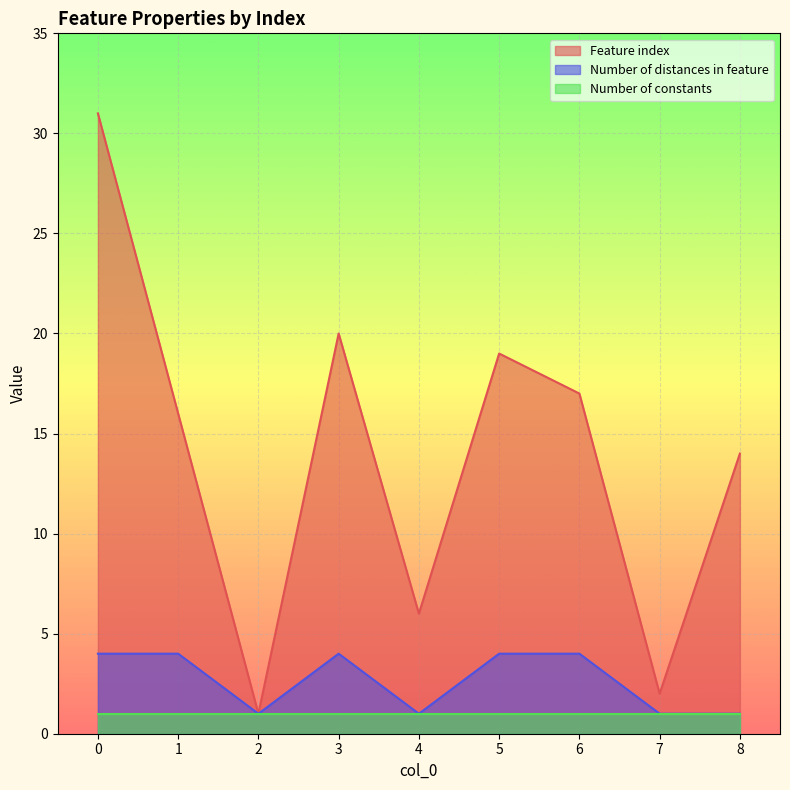

Is the value of Number of distances in feature at 2 greater than the value of Feature index at 2?

No